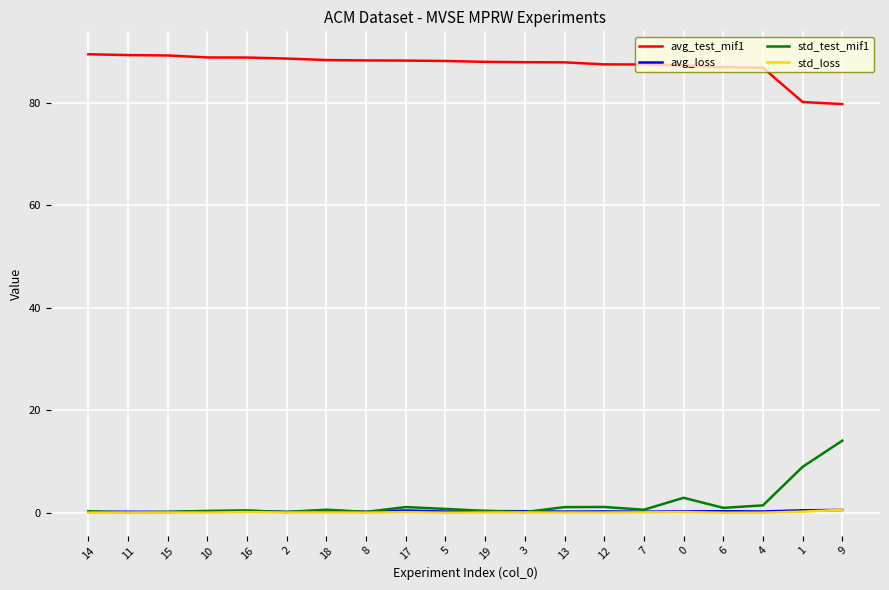

True or false: avg_test_mif1 and avg_loss cross at least once.

False